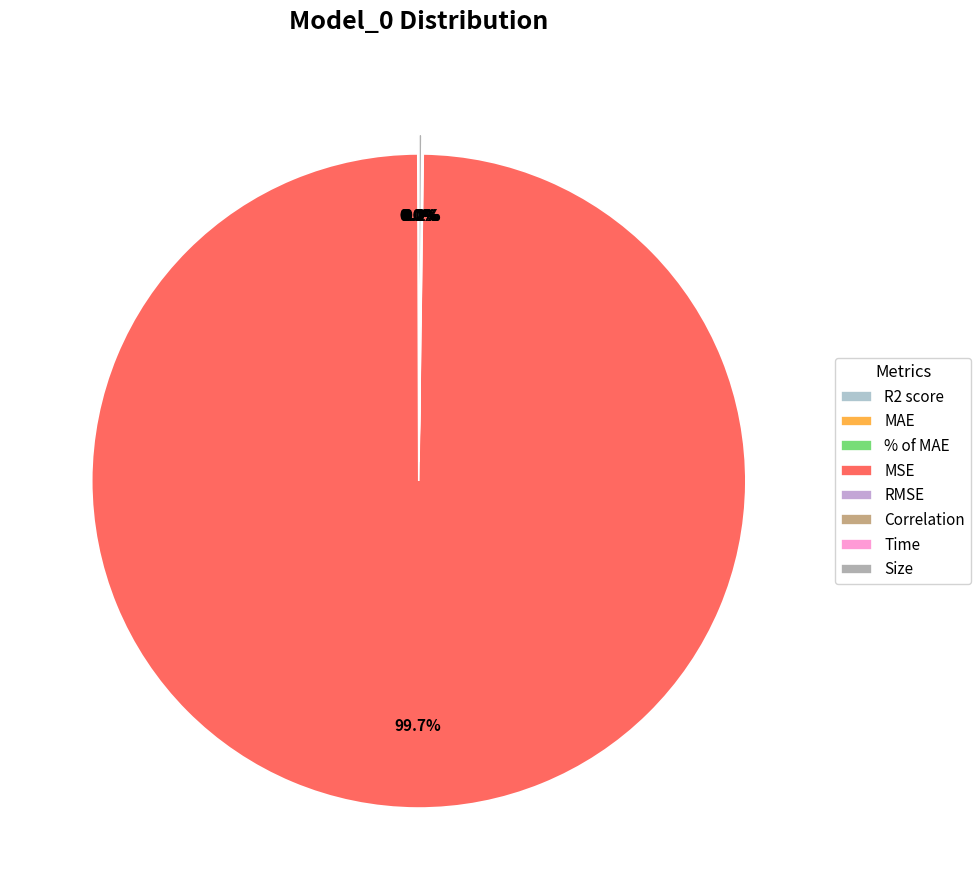

True or false: RMSE accounts for 1% of the total.

False